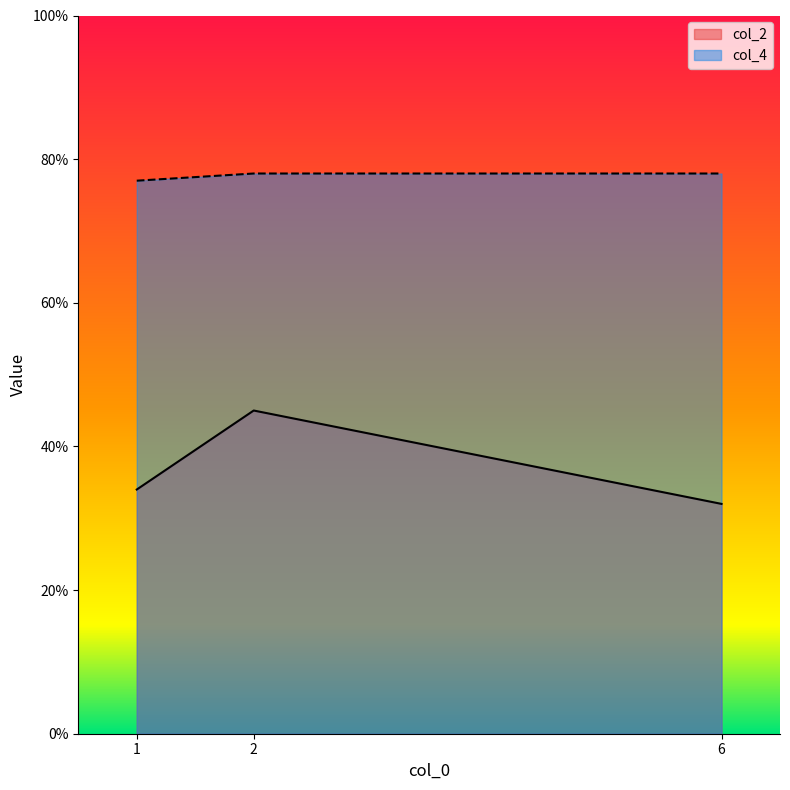

Is the value of col_4 at 6 greater than the value of col_2 at 6?

Yes